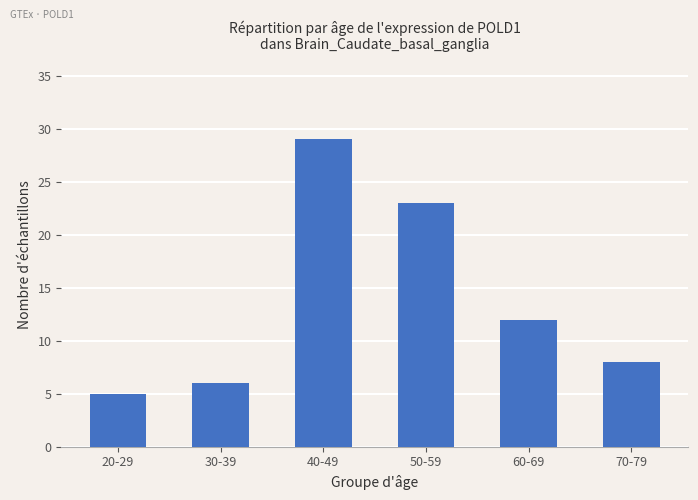

What is the change in value from 30-39 to 50-59?

+17